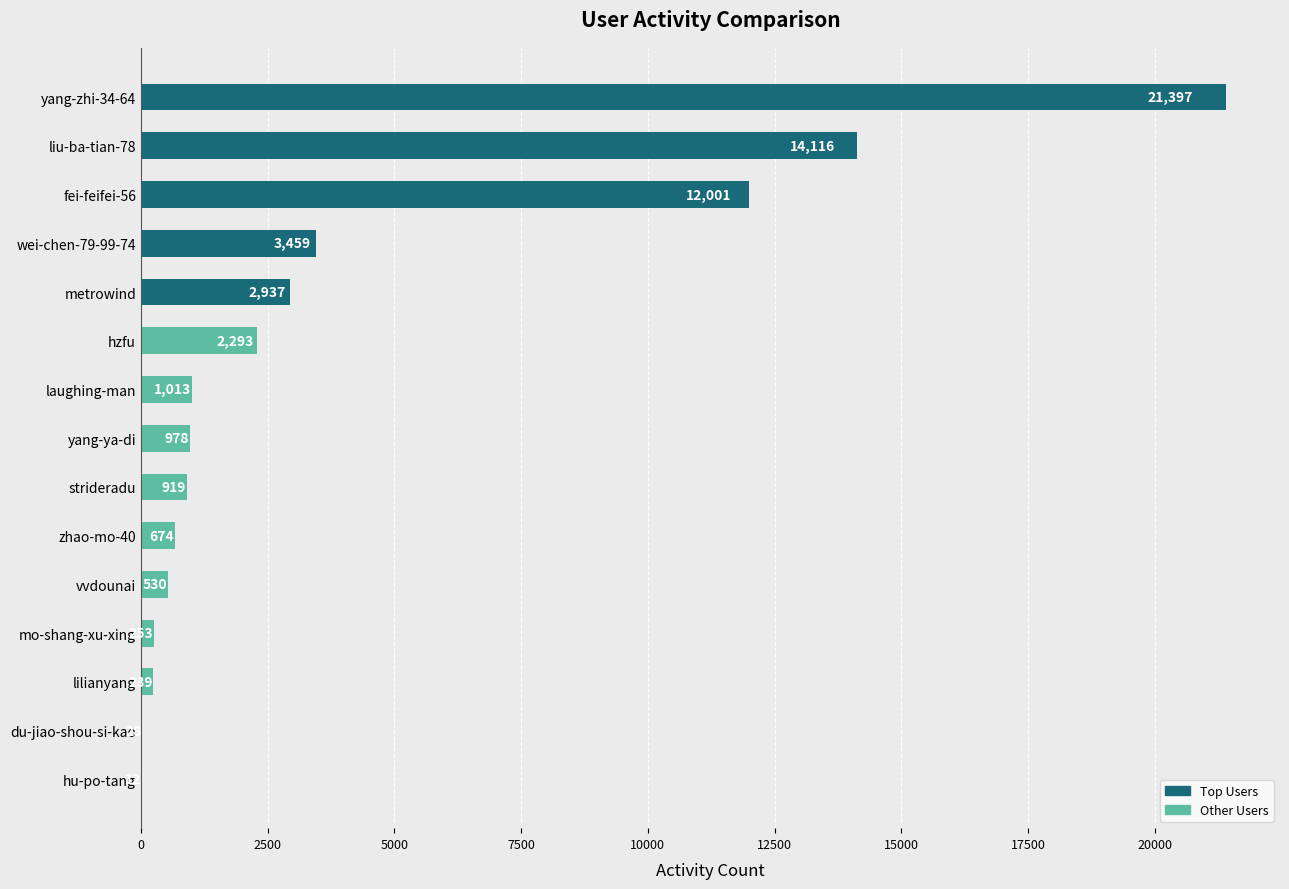

Which has a higher value, hzfu or vvdounai?

hzfu